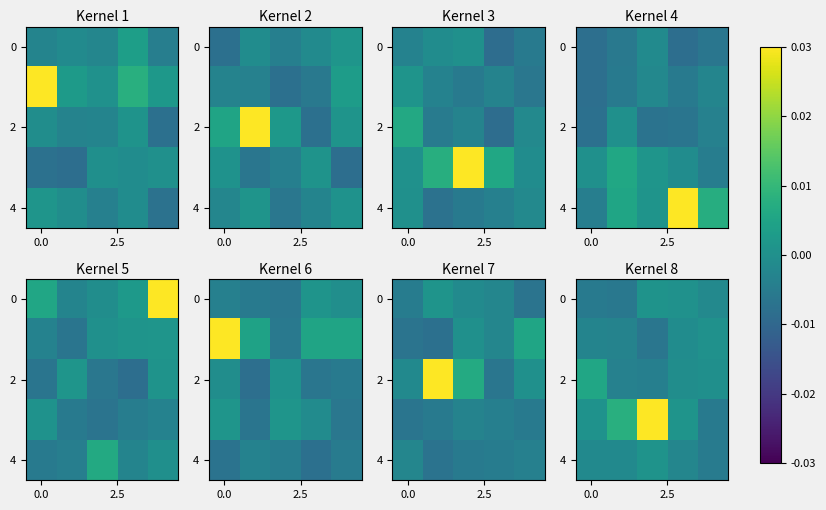

At which category is the sum across all series the highest?

2